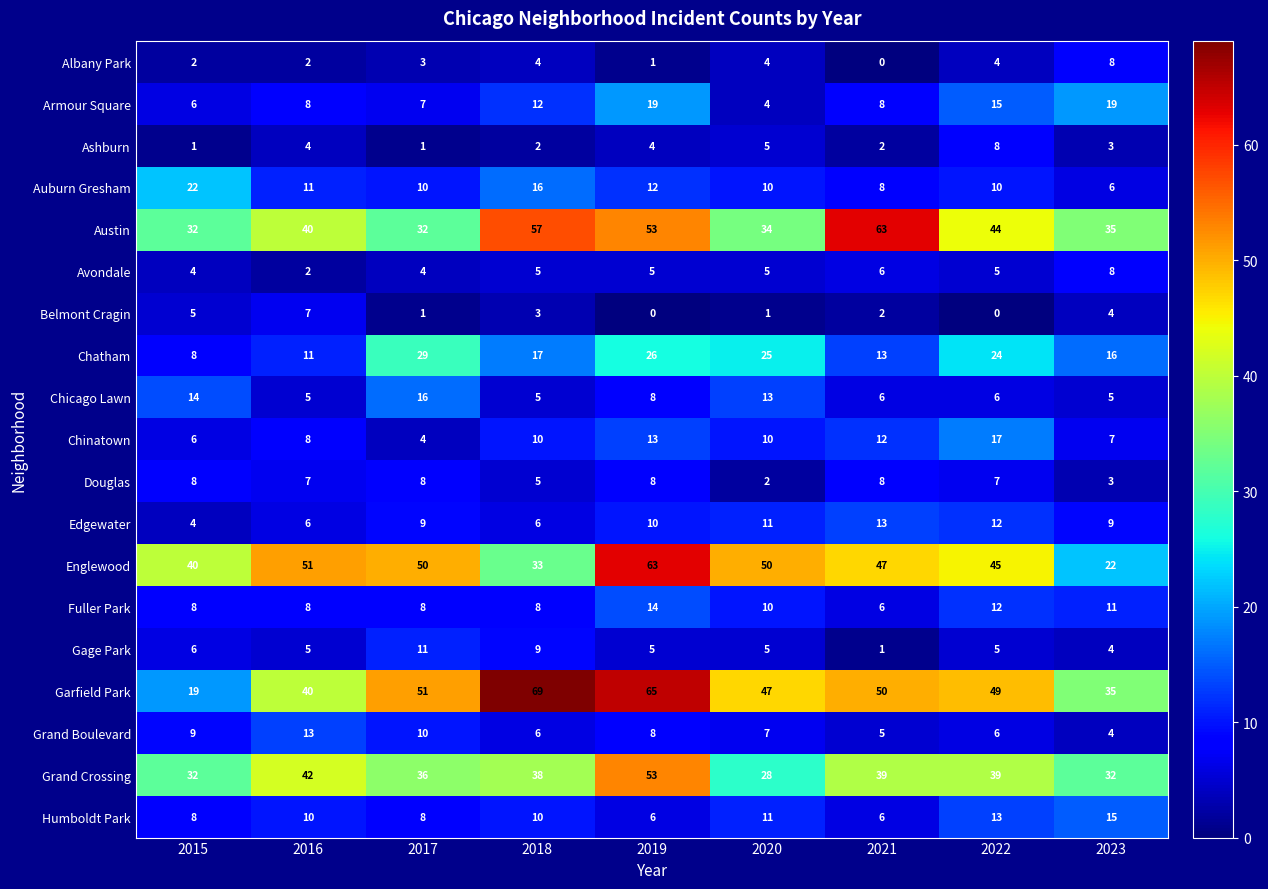

Where is Austin nearest to the value 47?

2022